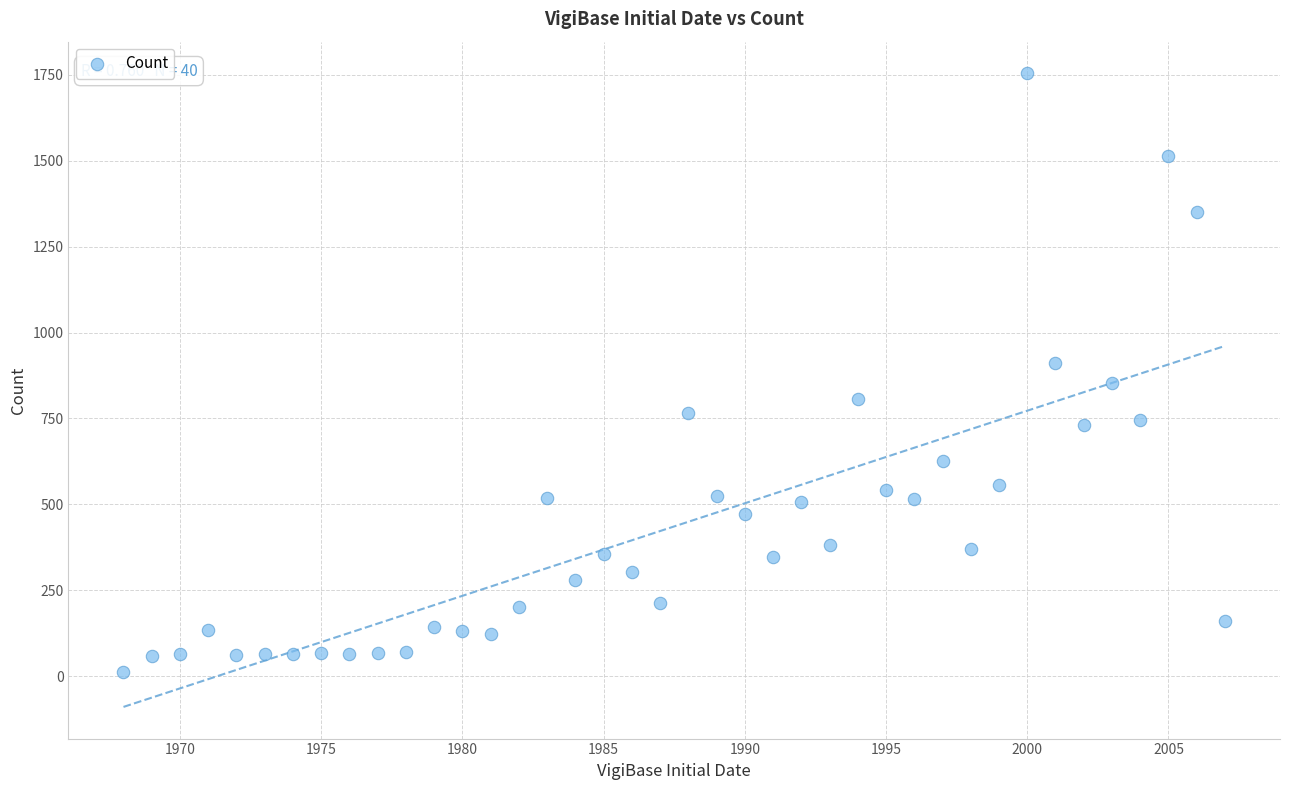

What is the range of X values (max minus min)?

39